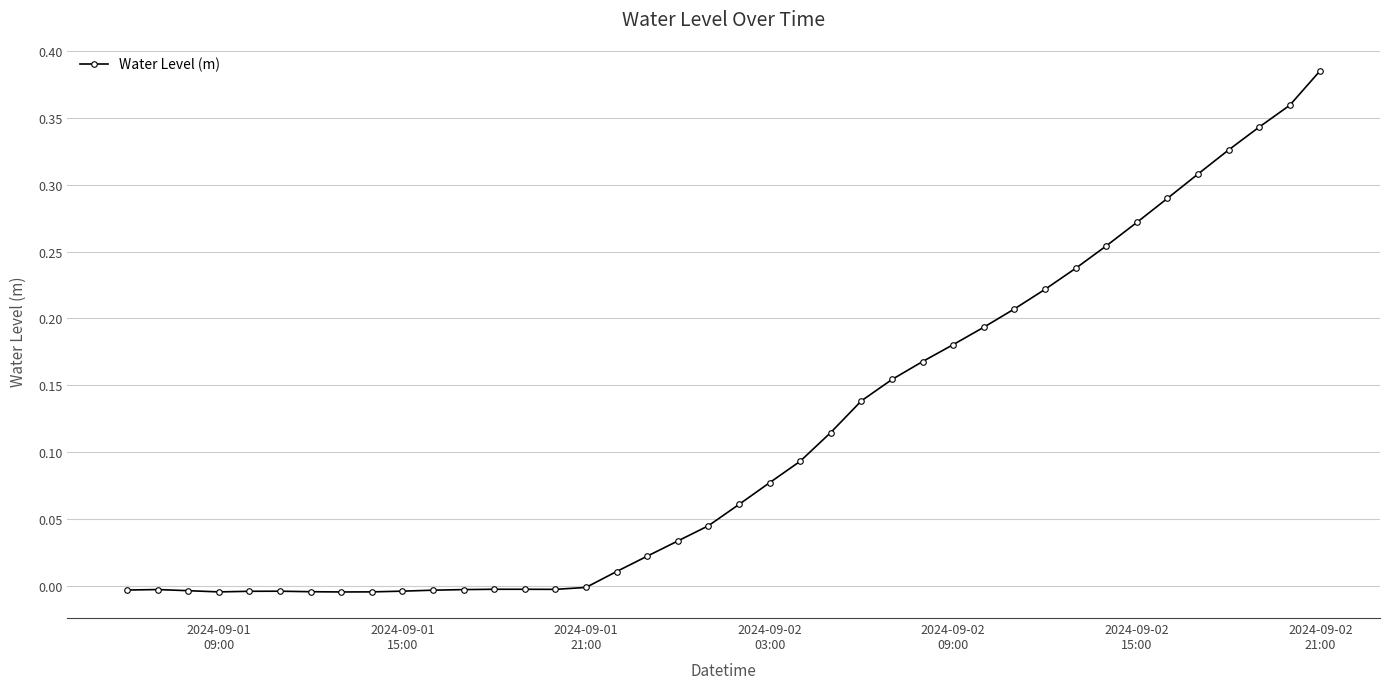

True or false: the data has more than 1 interior local peaks.

True